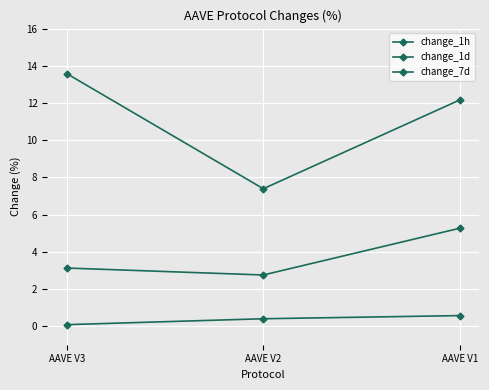

Between AAVE V3 and AAVE V2, which series saw the biggest shift?

change_7d